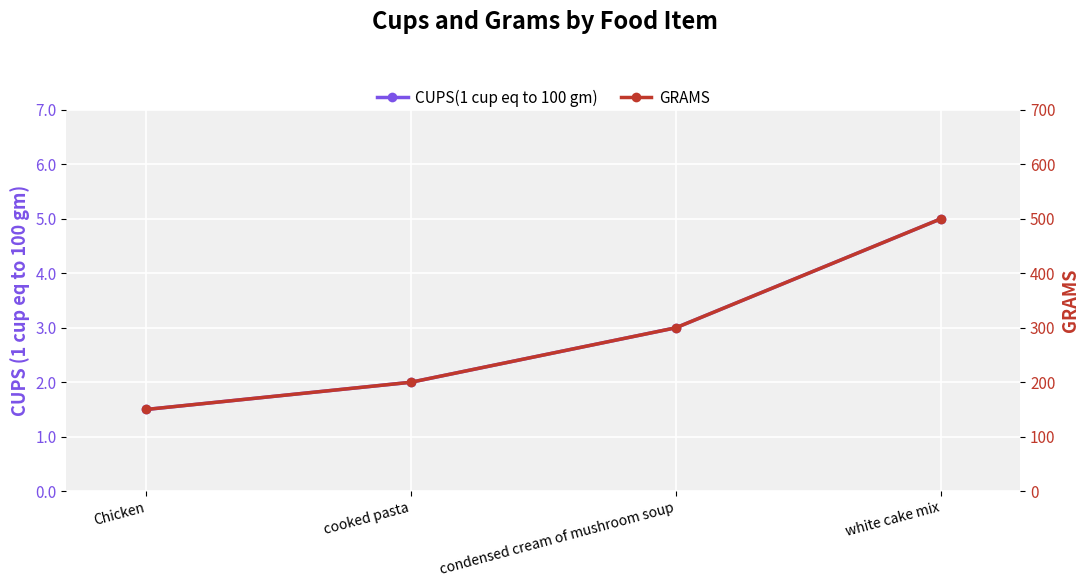

What is the smallest value displayed?

1.5